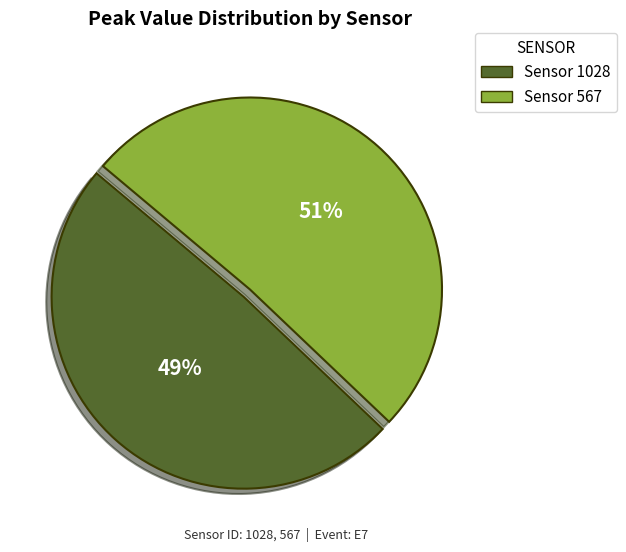

Rank the categories by value from lowest to highest.

Sensor 1028, Sensor 567